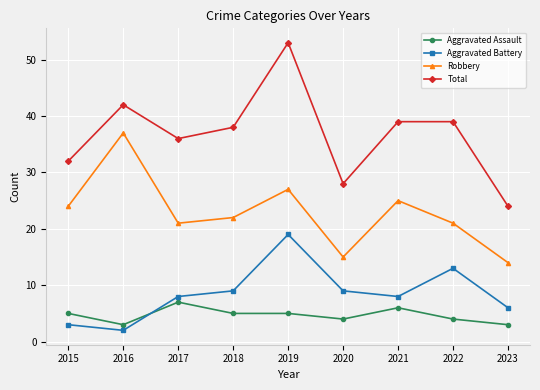

Is this an area chart (filled region under the line)?

No